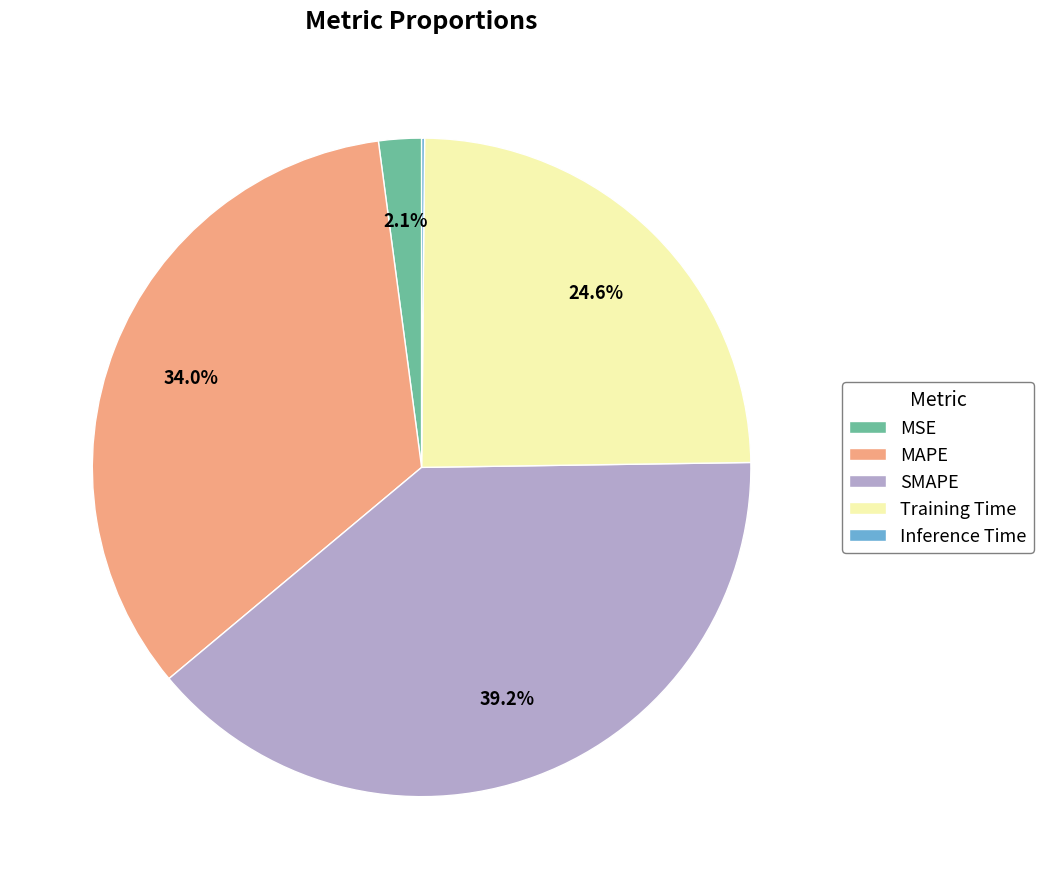

To the nearest percent, what is the difference between the MSE and SMAPE slice percentages?

37%